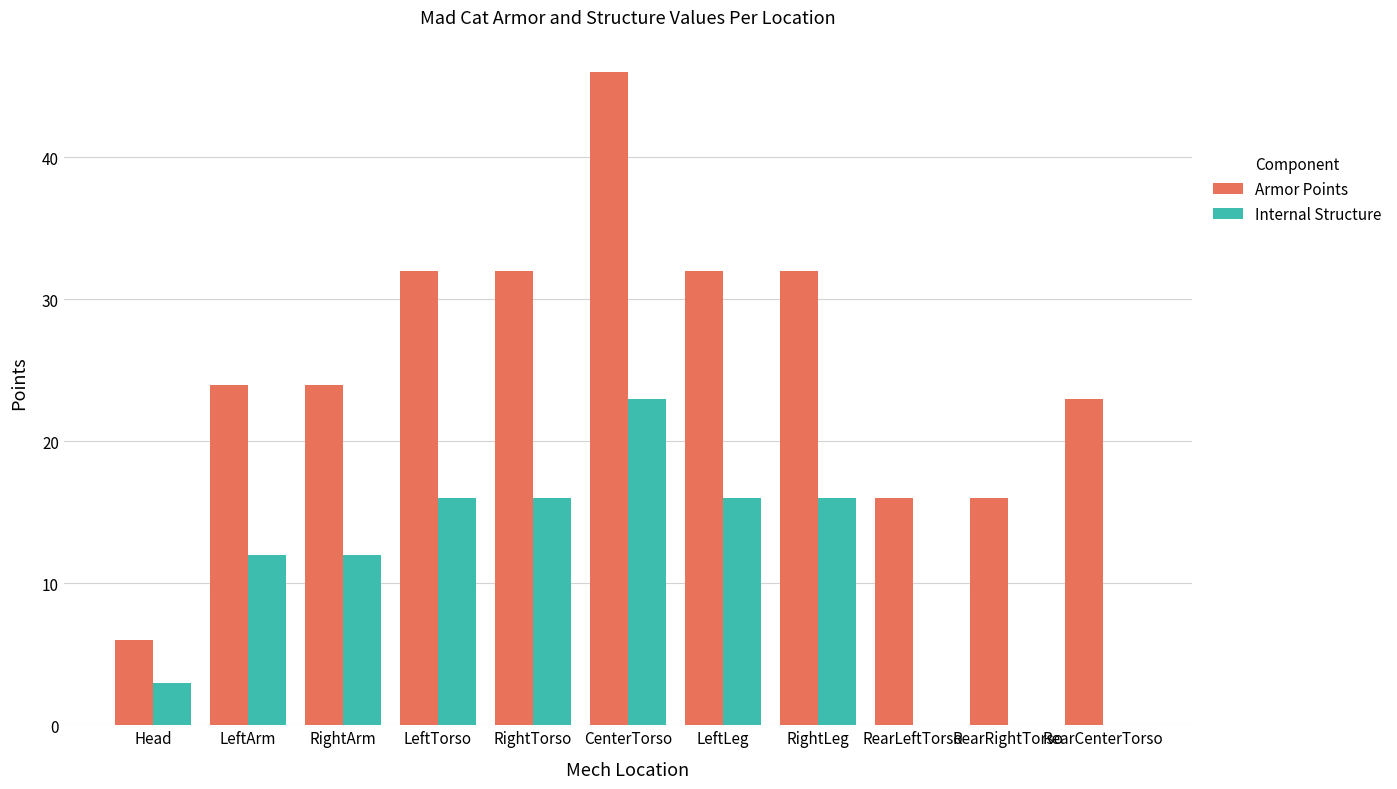

How many Internal Structure values are between 0 and 16?

10